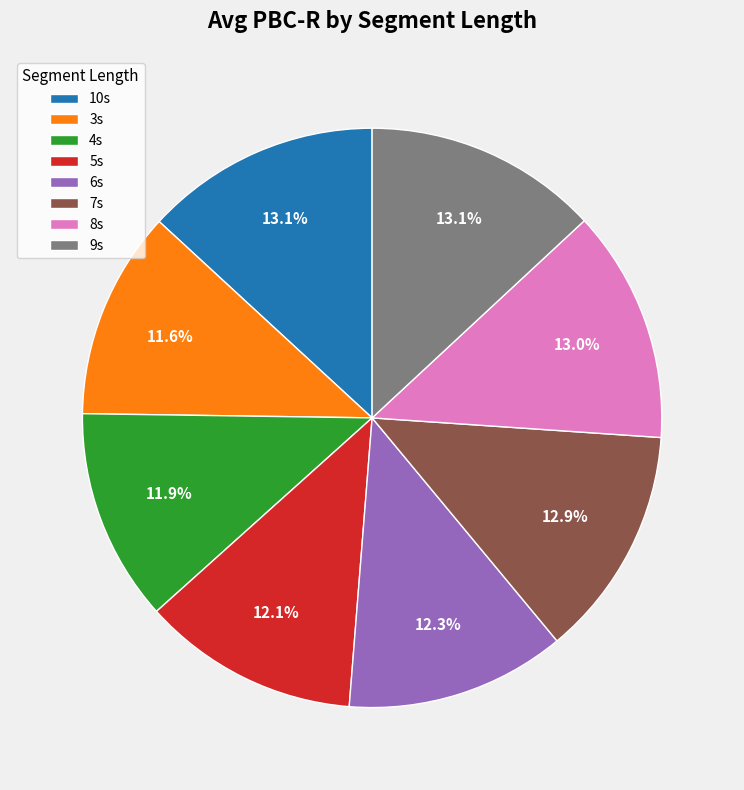

Is there a majority slice in this chart?

No